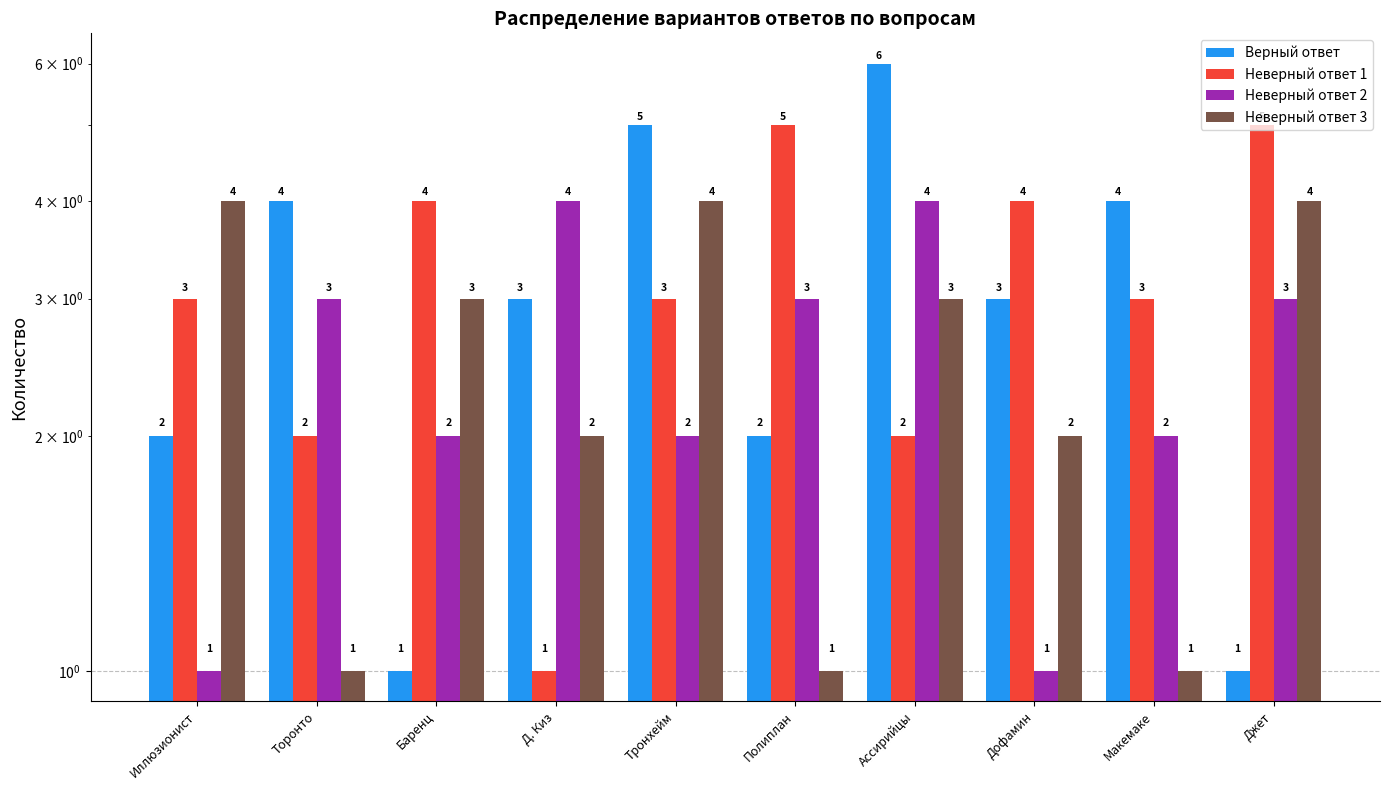

What is the difference between the maximum and second lowest values in the Неверный ответ 2 series?

3